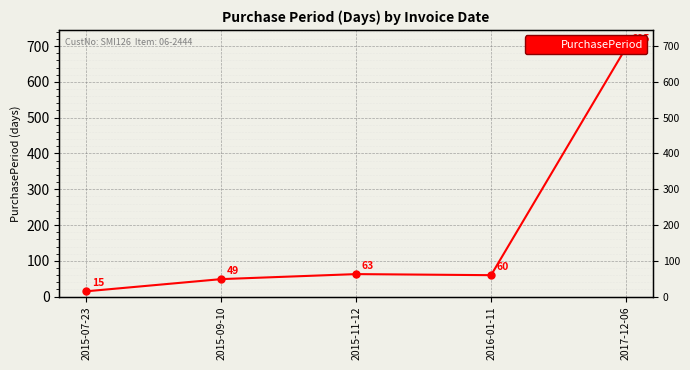

How many points are higher than both their immediate neighbors (excluding endpoints)?

1